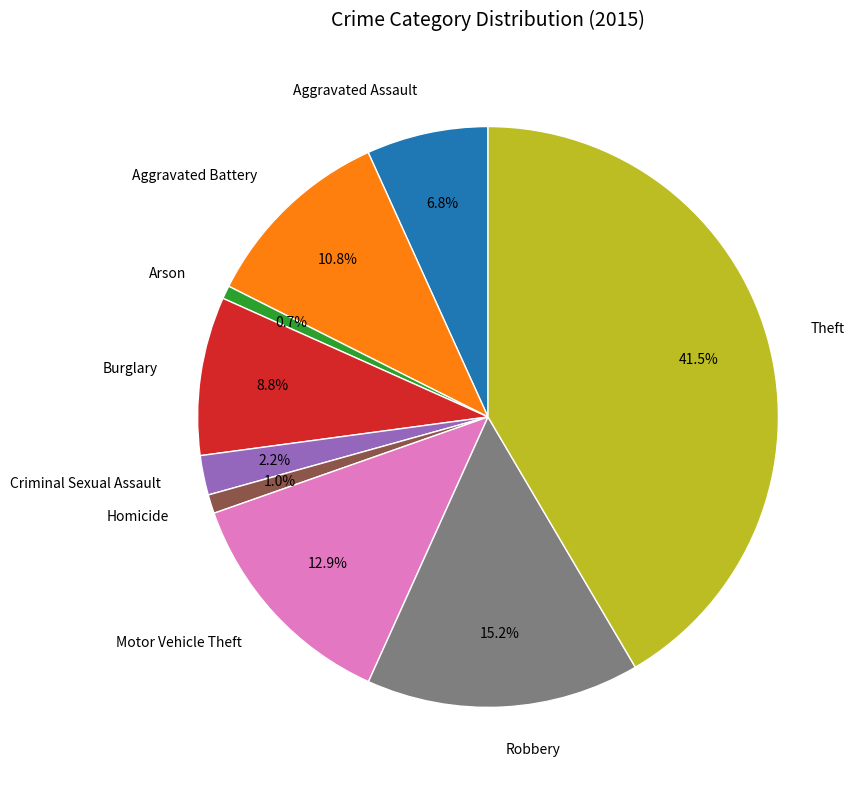

What percentage is NOT represented by Motor Vehicle Theft?

87.1%